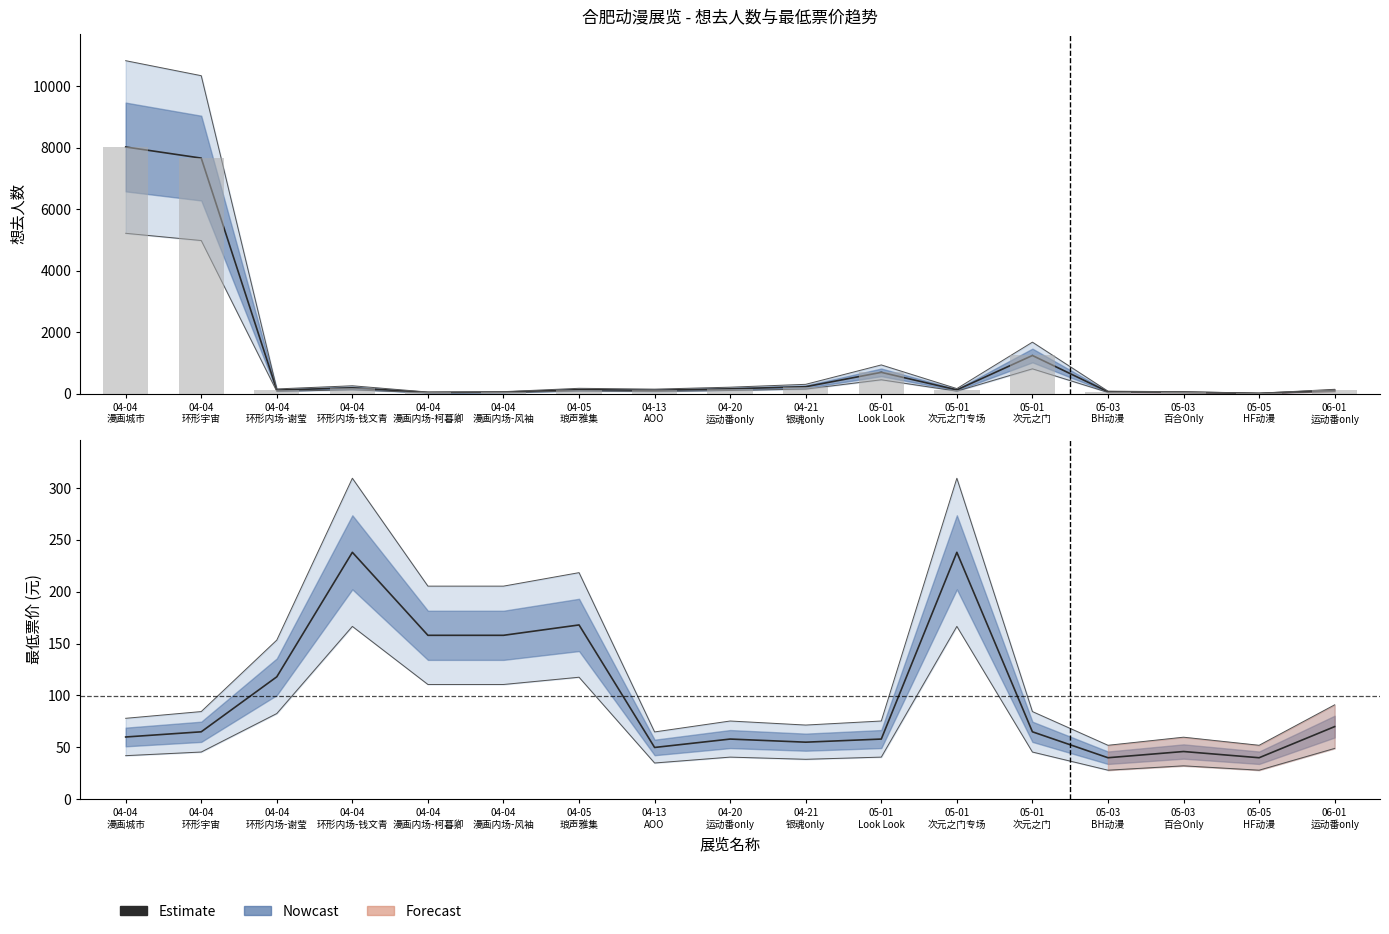

Reading right to left, extract all data points from this chart.

70.0	40.0	46.0	40.0	65.0	238.0	58.0	55.0	58.0	49.9	168.0	158.0	158.0	238.0	118.0	65.0	60.0